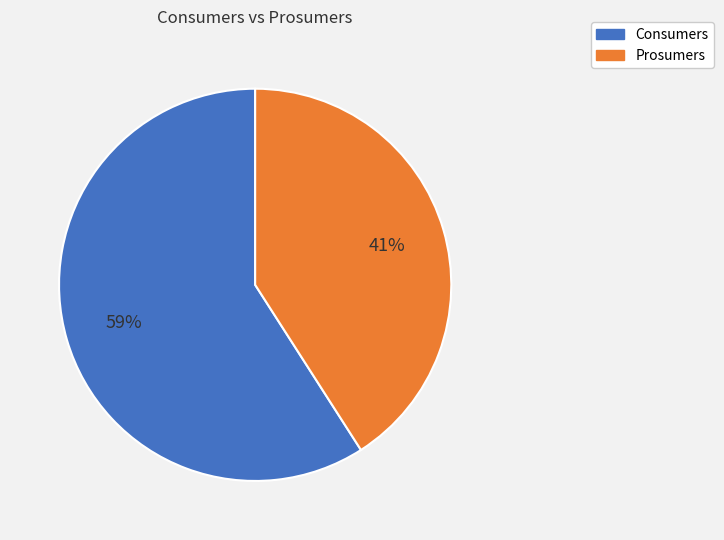

To the nearest percent, what is the combined percentage of Consumers and Prosumers?

100%